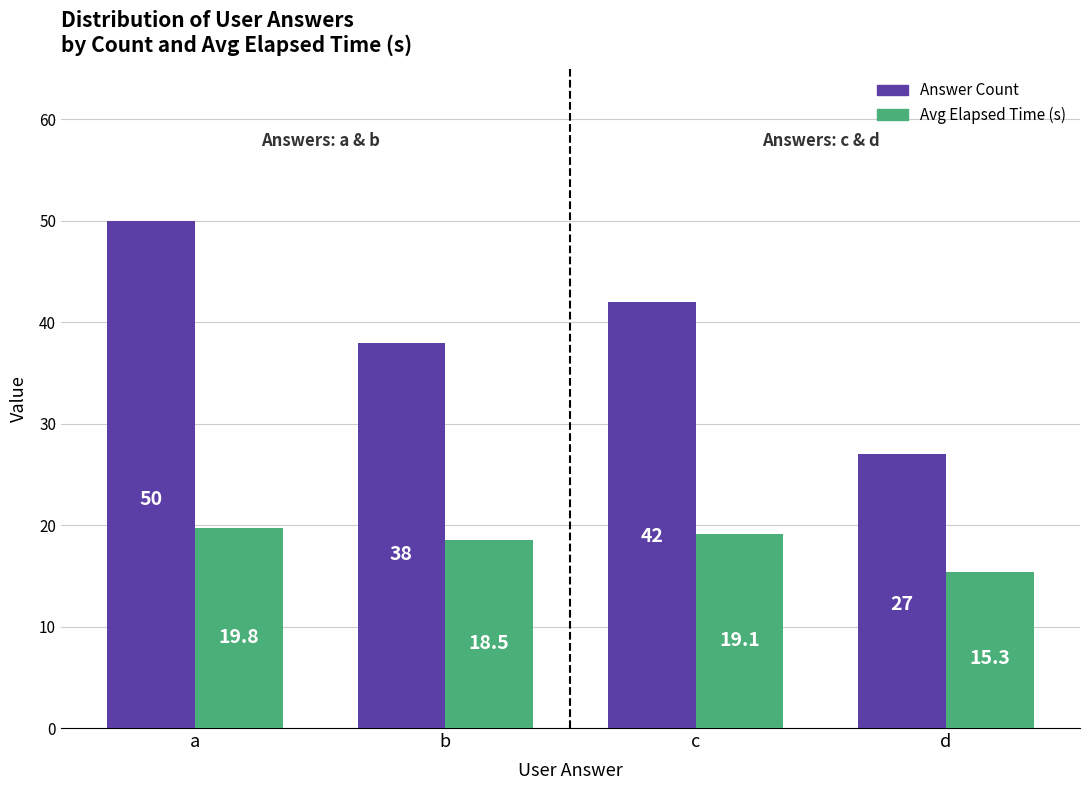

Are the bars grouped side by side (vs. stacked)?

Yes